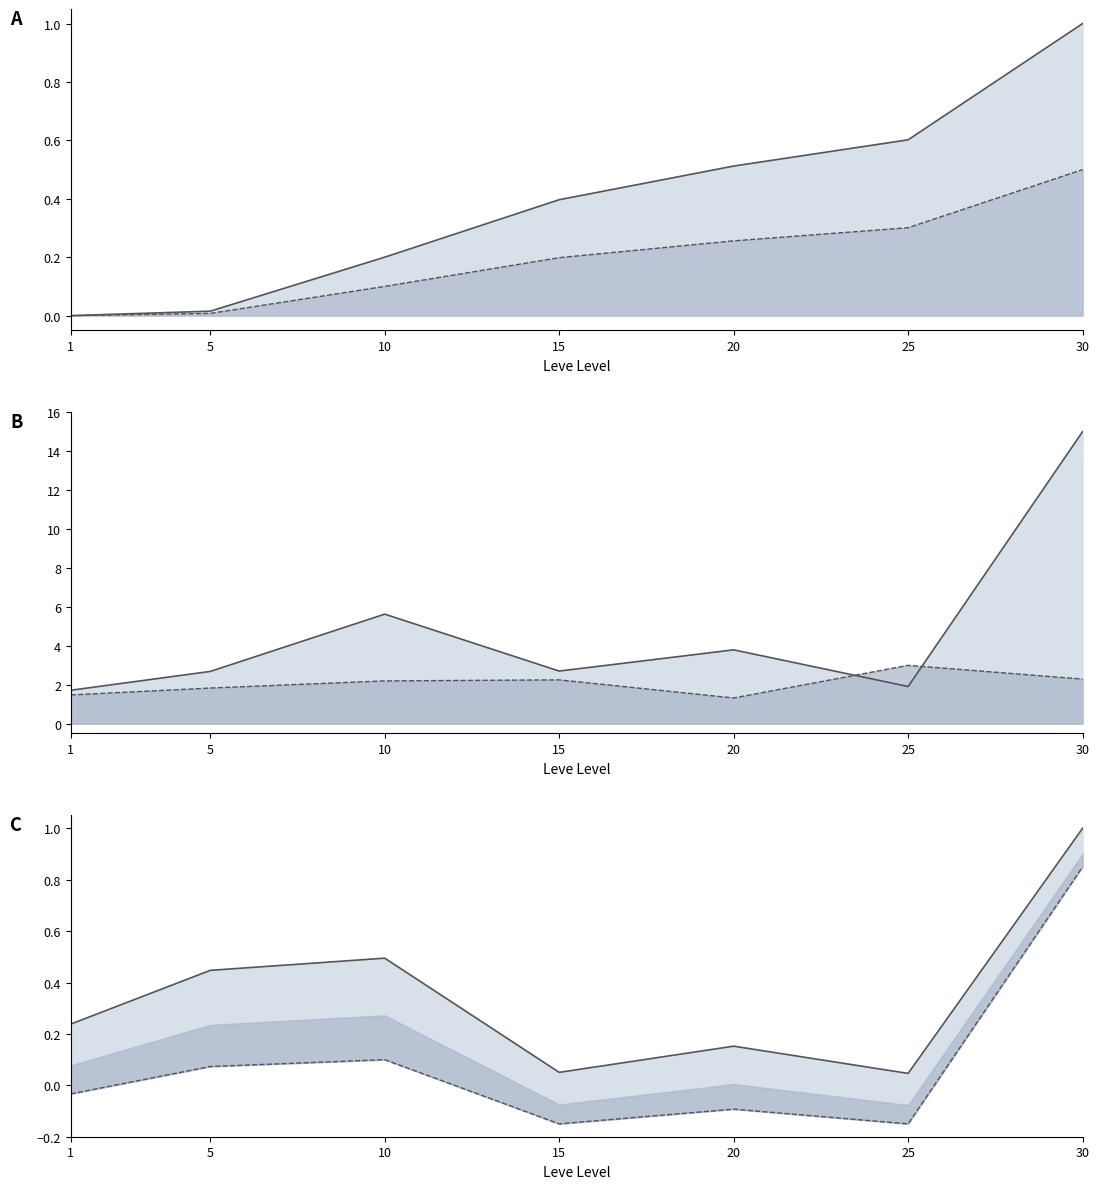

True or false: Leve EXP mid has a value of -0.3 at 1.

False